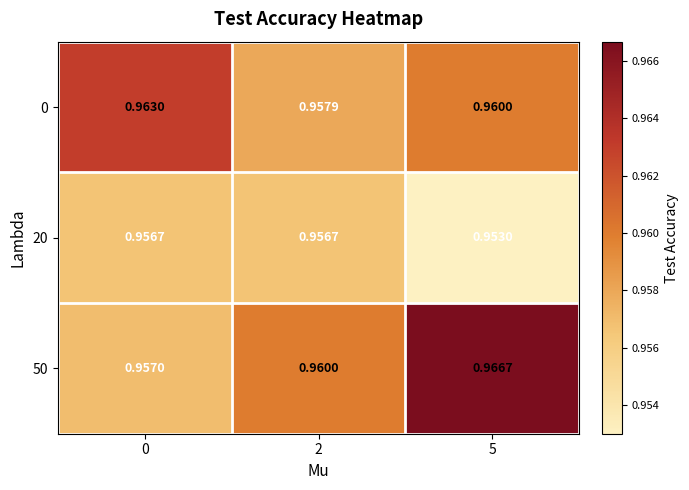

At how many categories does at least one series exceed 0?

3